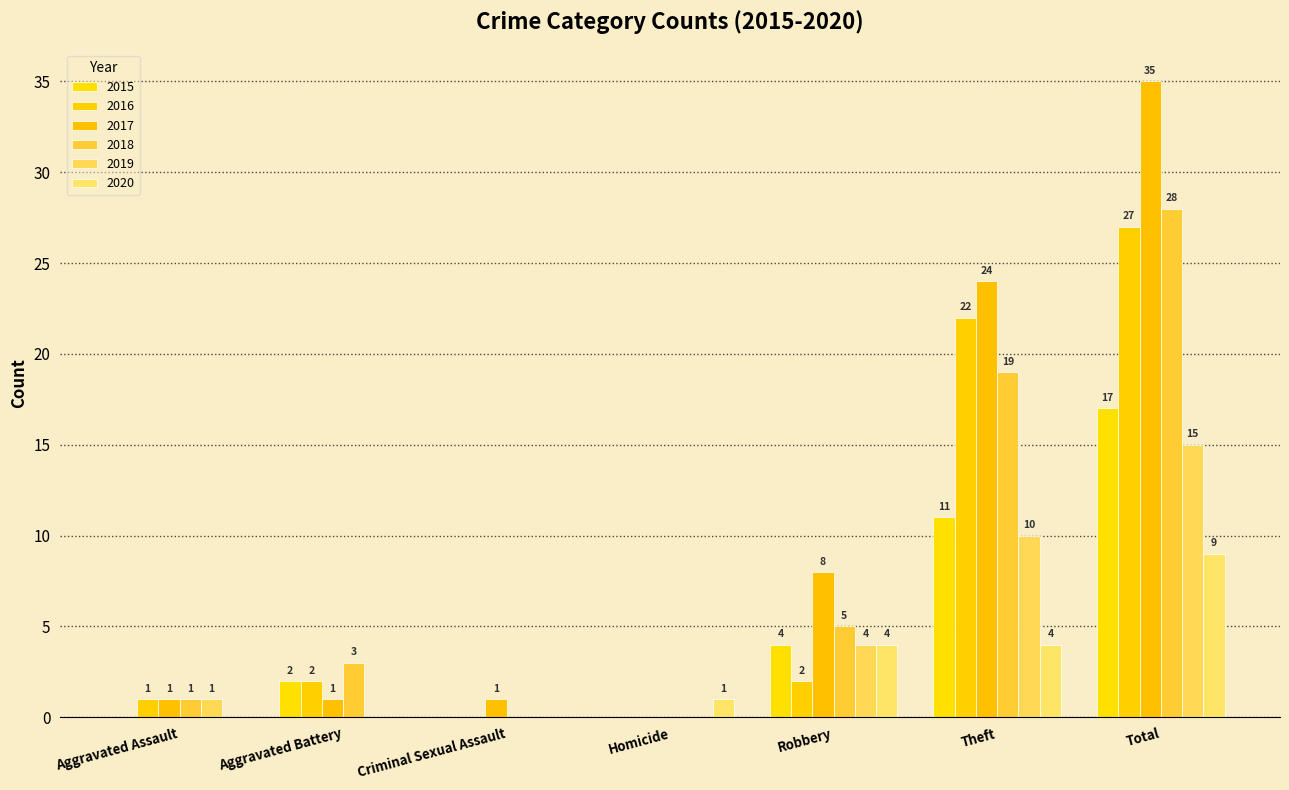

What is the maximum value for 2015?

17